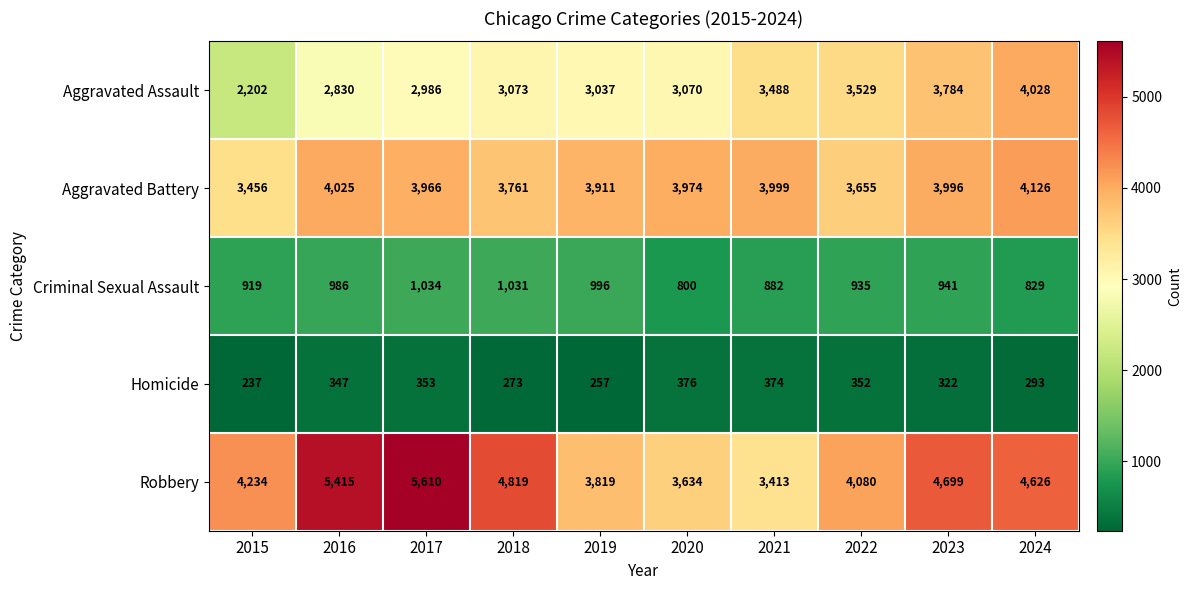

Where does the Aggravated Battery series first go above 3974?

2016